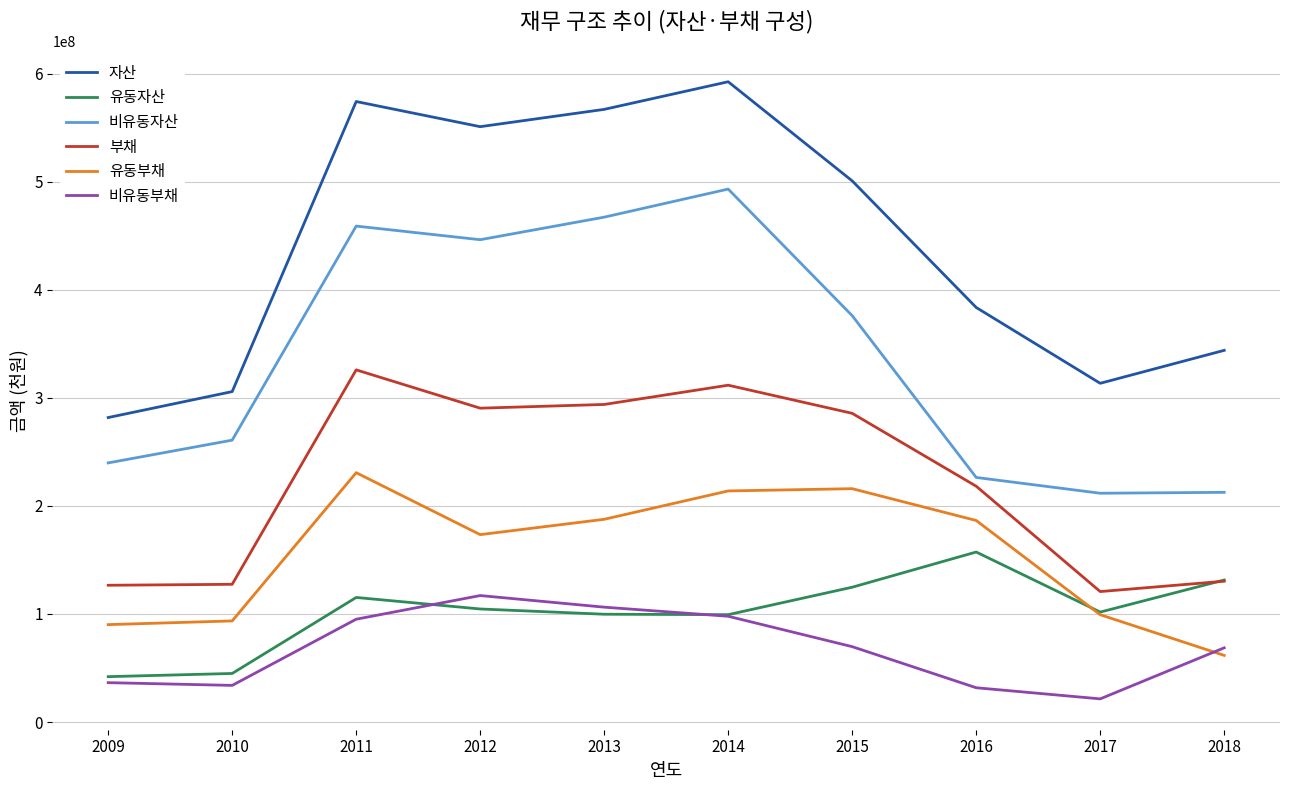

How many categories are shown in the chart?

10